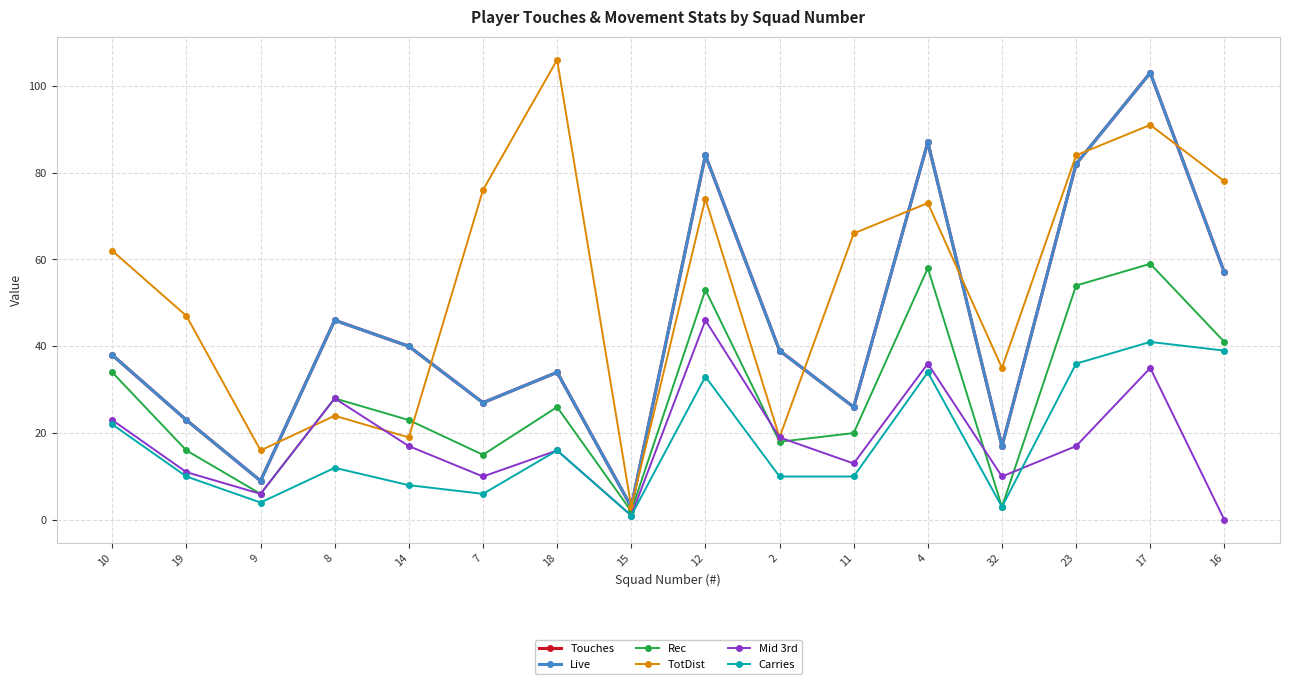

Does the chart have visible grid lines?

Yes